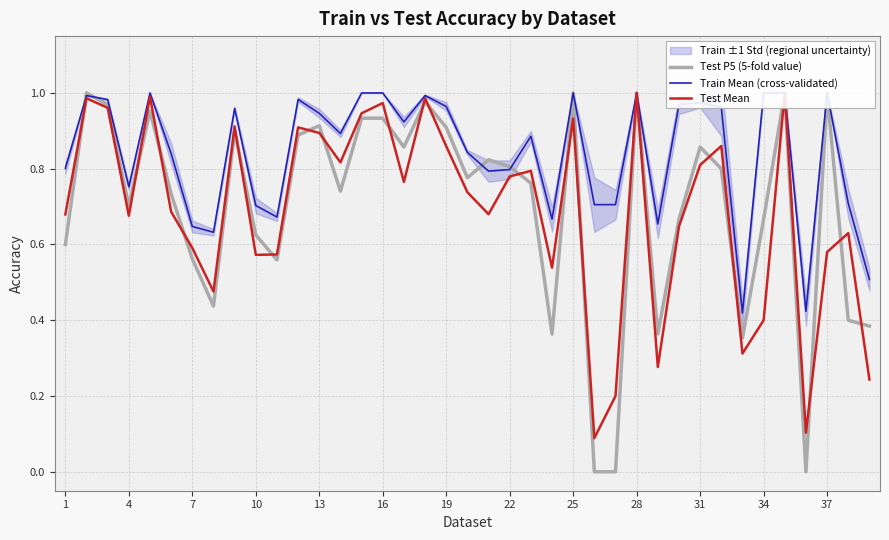

Which series has the largest range (max minus min)?

Test P5 (5-fold value)